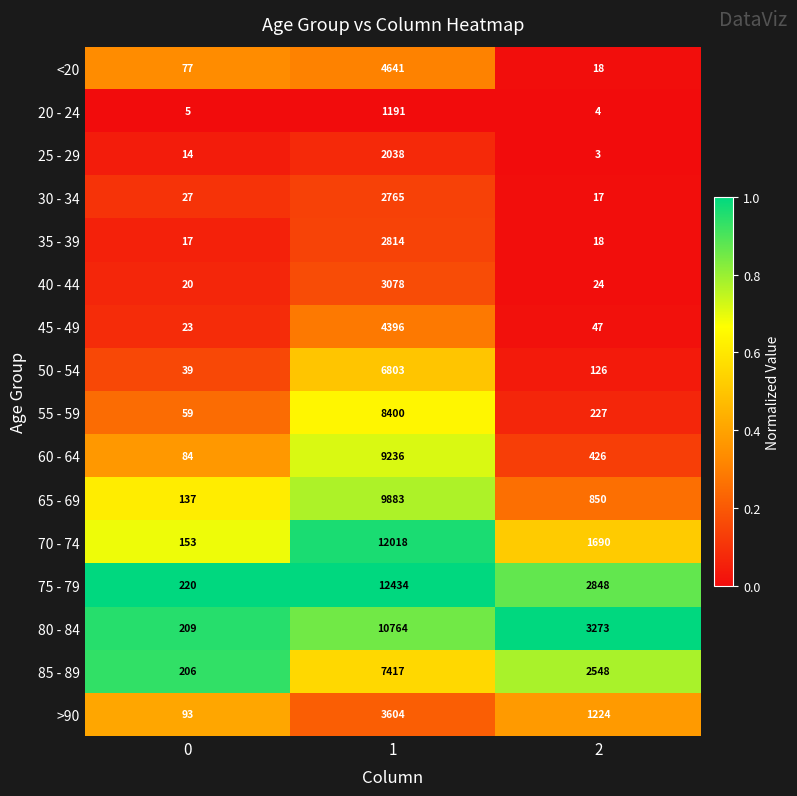

The value of >90 at 0 is 143. True or false?

False